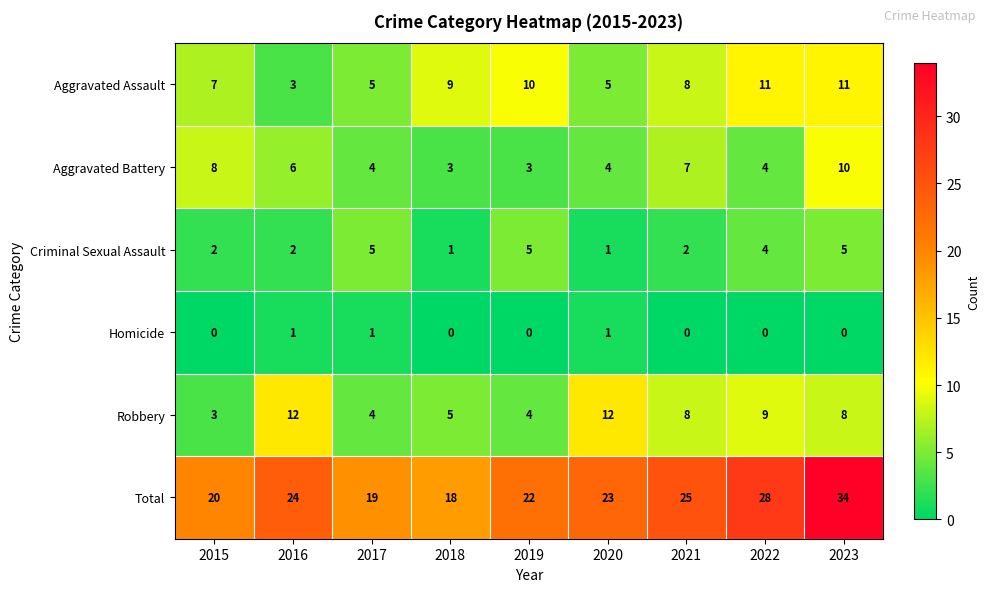

Which series changed the most between 2020 and 2021?

Robbery